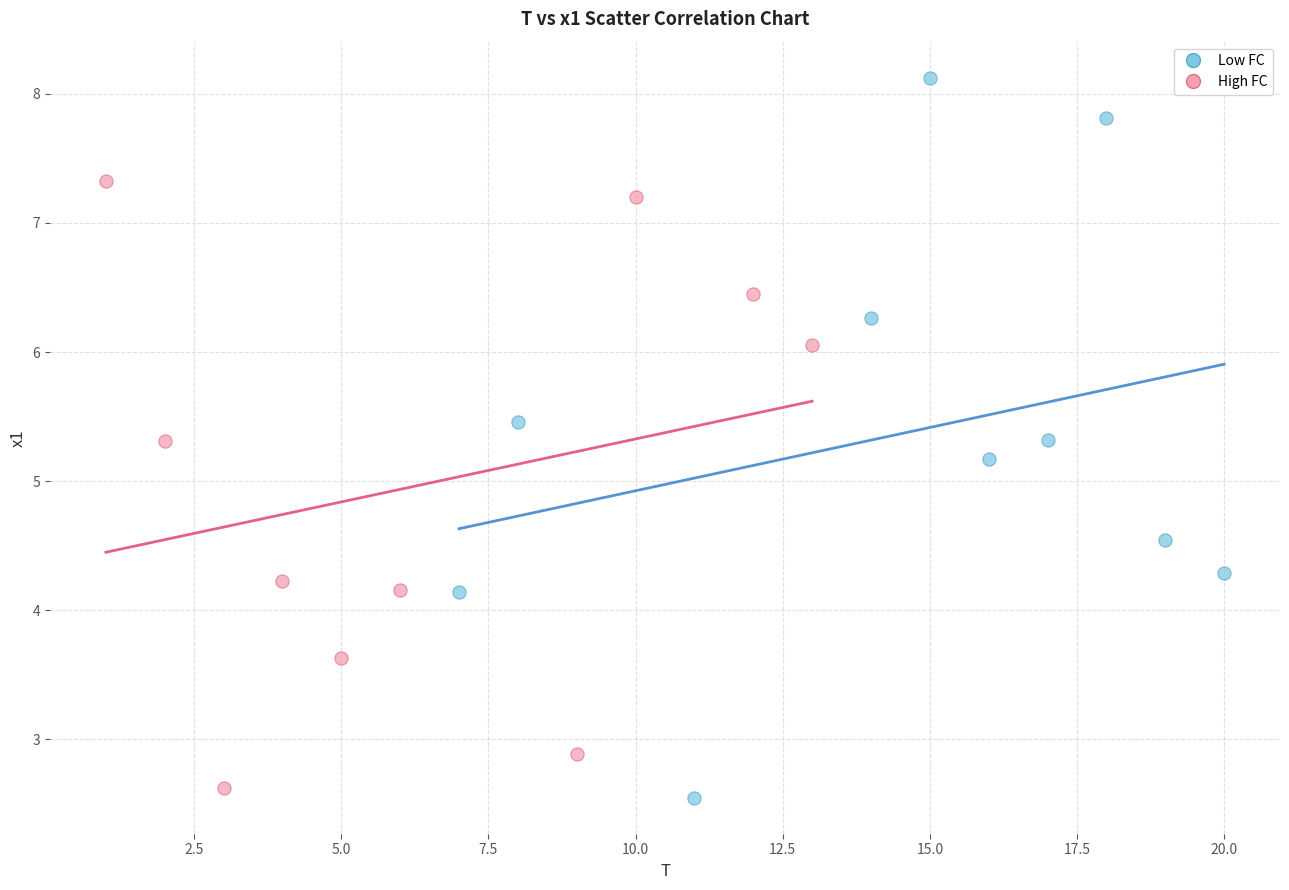

Which series has the largest Y range (max minus min)?

Low FC